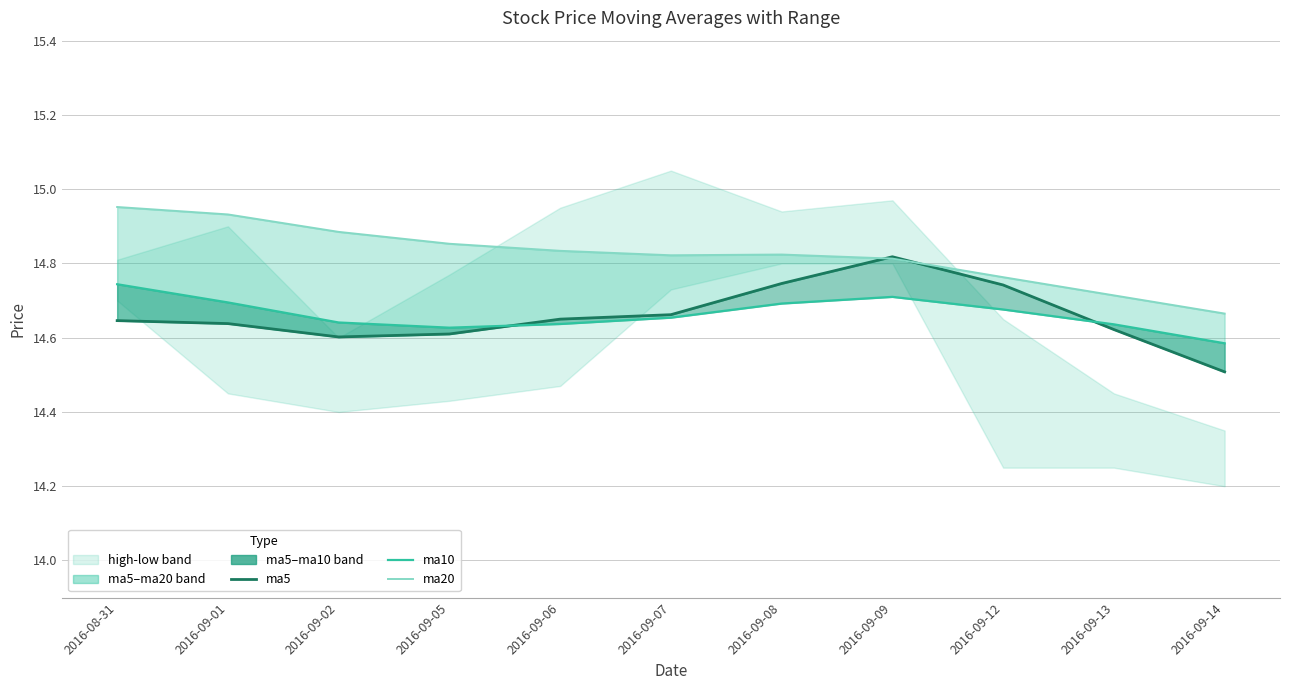

At which category is the sum across all series the highest?

2016-08-31